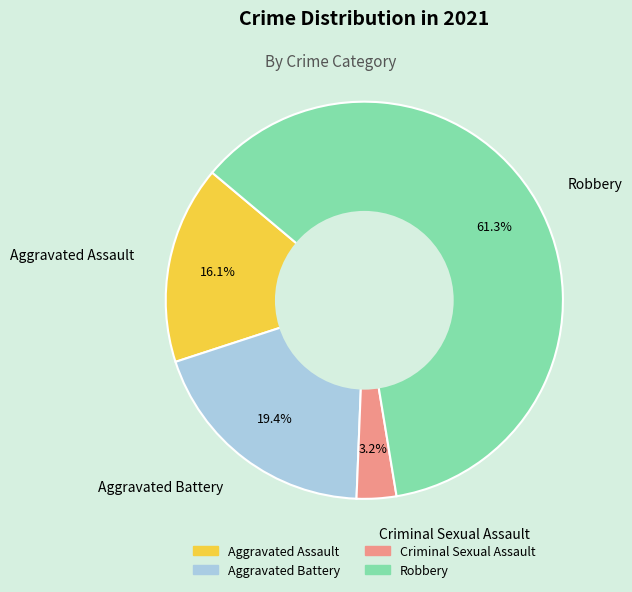

Is the sum of Criminal Sexual Assault and Robbery greater than half?

Yes